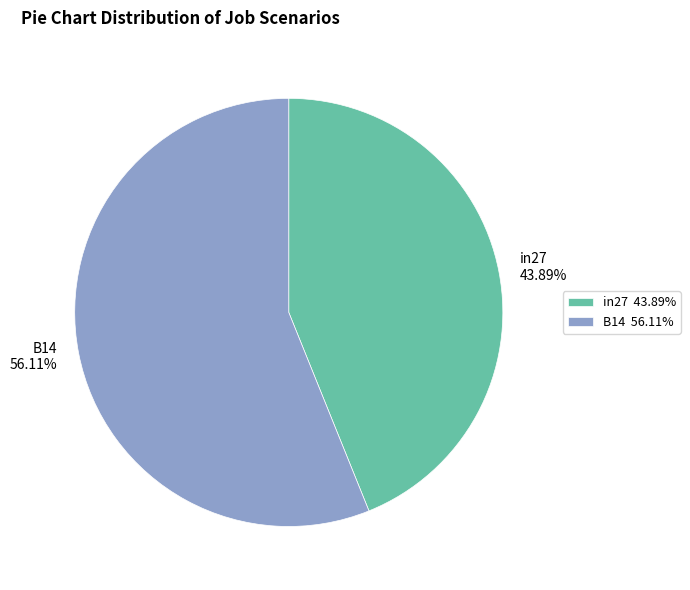

Do B14 and in27 together represent more than half of the pie?

Yes